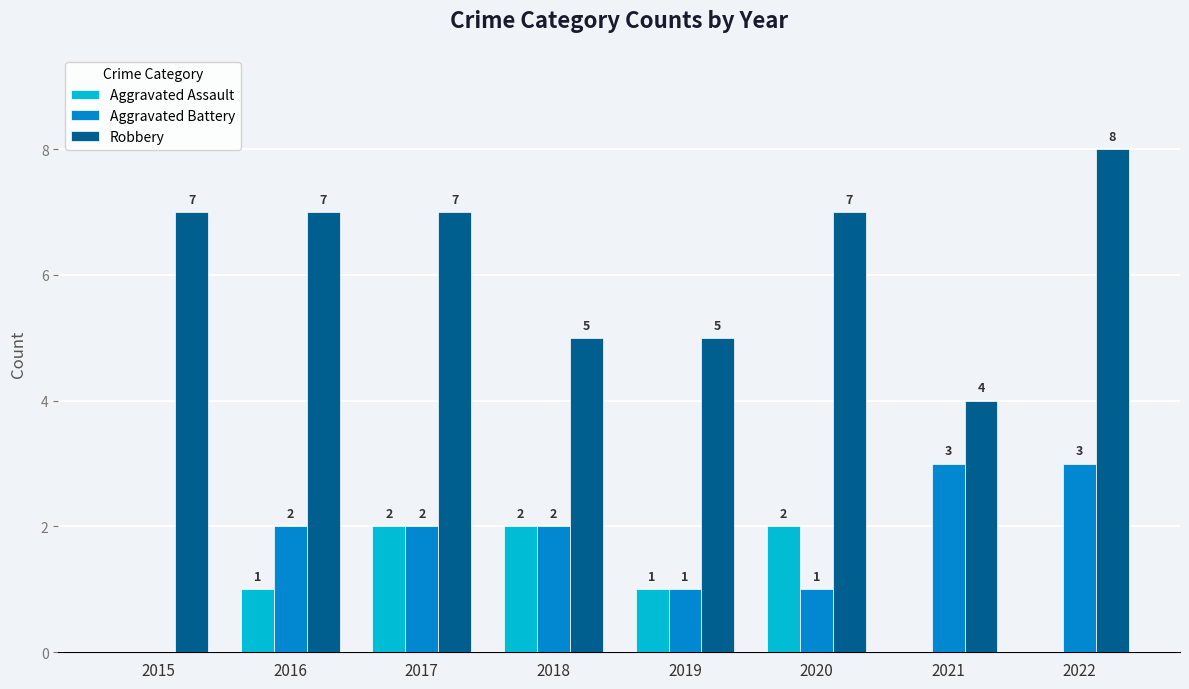

True or false: Robbery has a value of 7 at 2015.

True